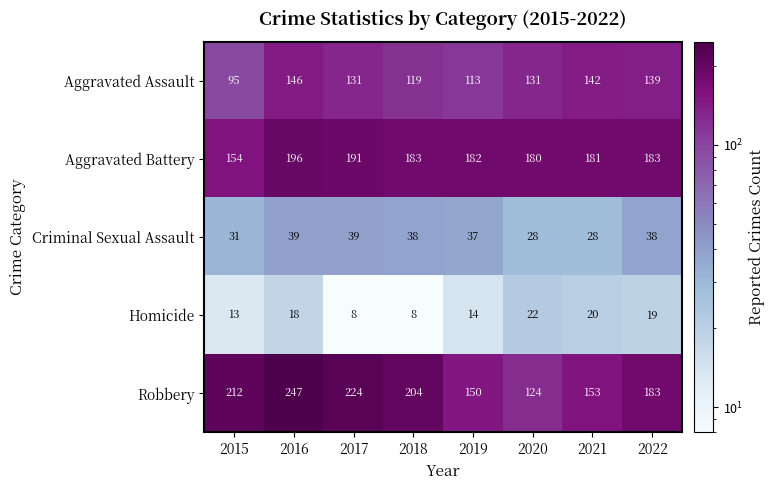

How many values in the Homicide series are below 18?

4